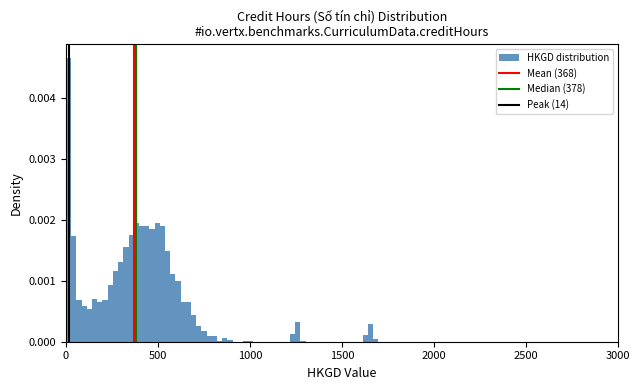

Read against the x-axis, roughly where is the centre of the tallest bar?

0